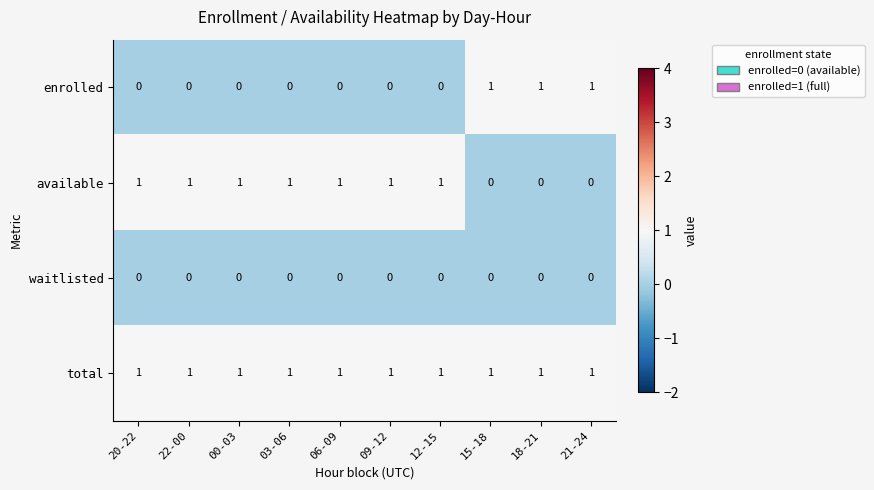

At how many categories does at least one series exceed 0?

10